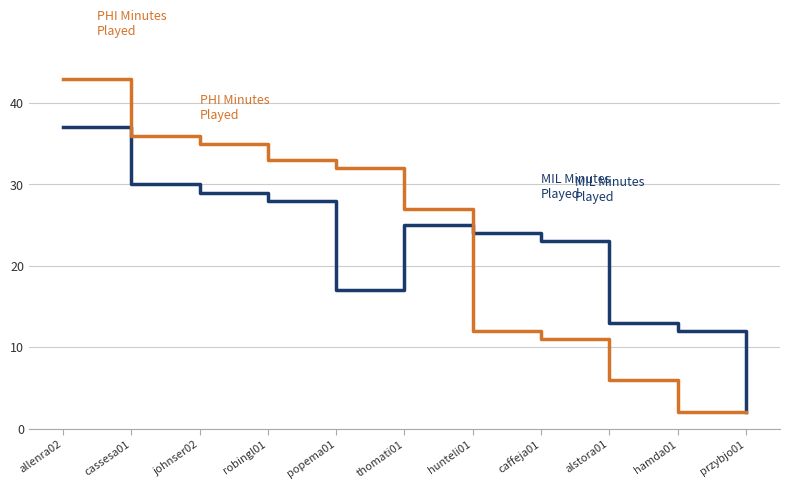

What is the total value across all series at robingl01?

61